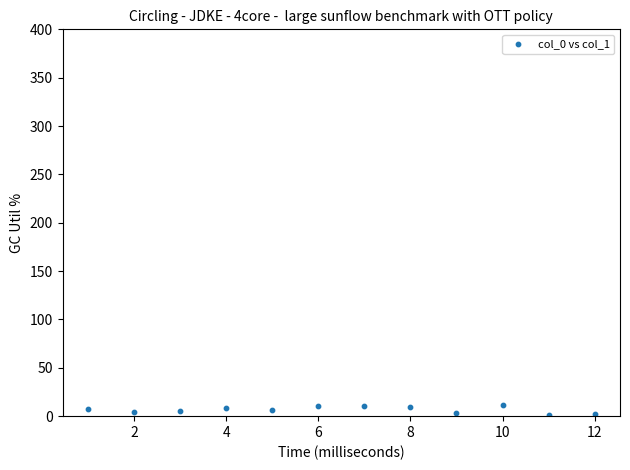

How many points are shown in the scatter plot?

12